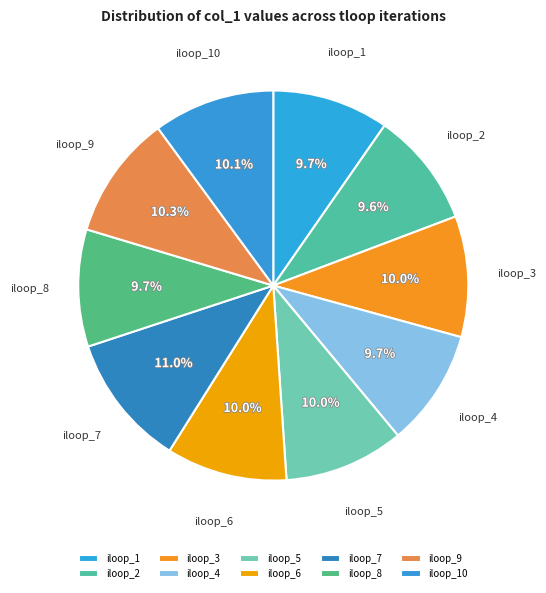

What percentage do iloop_10 and iloop_4 together represent?

19.8%